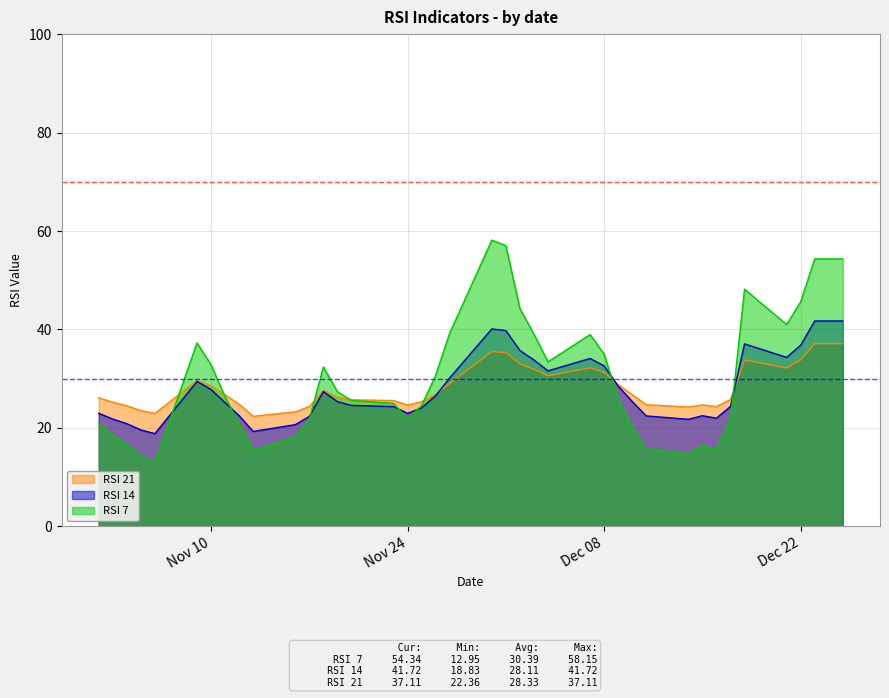

How many data points does each series have?

40